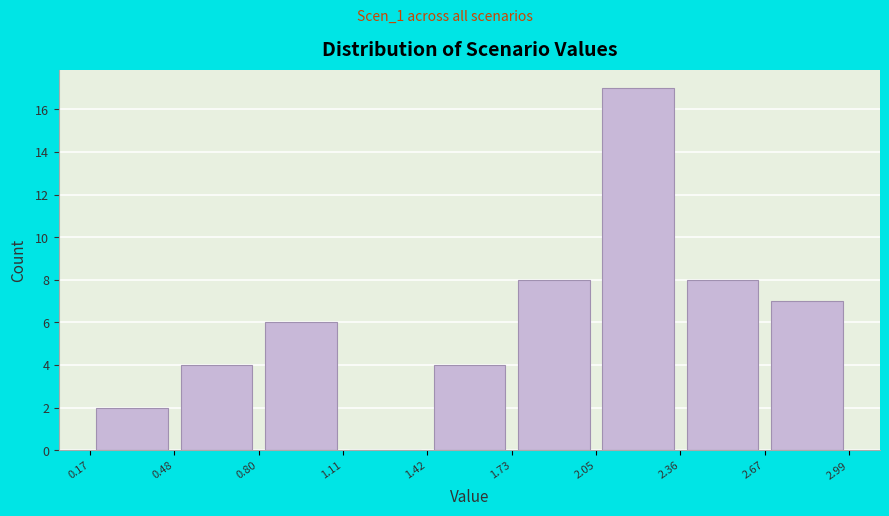

Reading left to right, list every bar in this chart as the range it spans on the x-axis followed by its height. The values are not printed on the chart, so give them approximately, as read against the axis.

0.17 to 0.48: 2
0.48 to 0.80: 4
0.80 to 1.11: 6
1.11 to 1.42: 0
1.42 to 1.73: 4
1.73 to 2.05: 8
2.05 to 2.36: 17
2.36 to 2.67: 8
2.67 to 2.99: 7